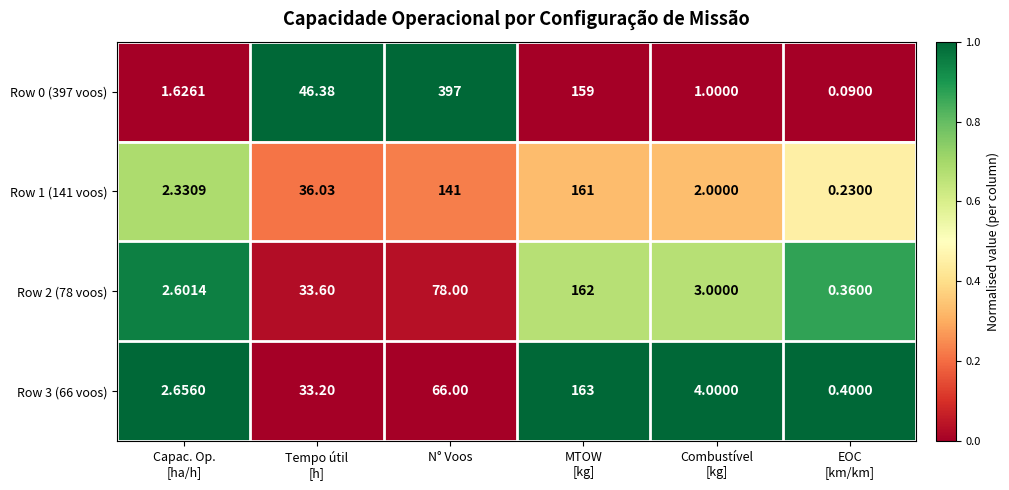

How many values in the Row 0 (397 voos) series are below 46?

3